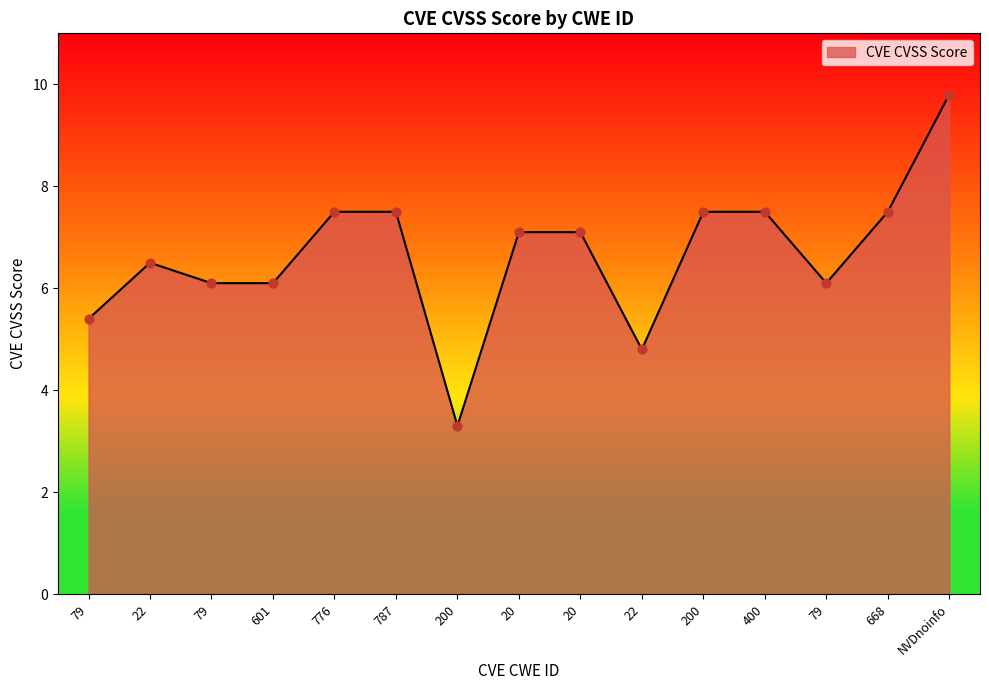

What is the change in value from 79 to 200?

+1.4